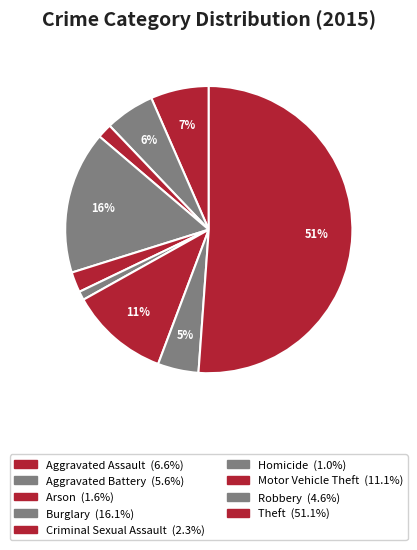

To the nearest percent, what portion does Criminal Sexual Assault represent?

2%